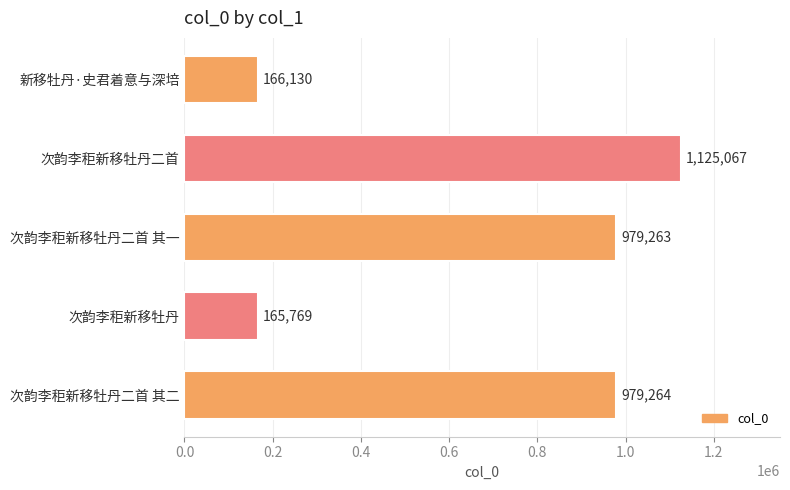

Are the bars grouped side by side (vs. stacked)?

No